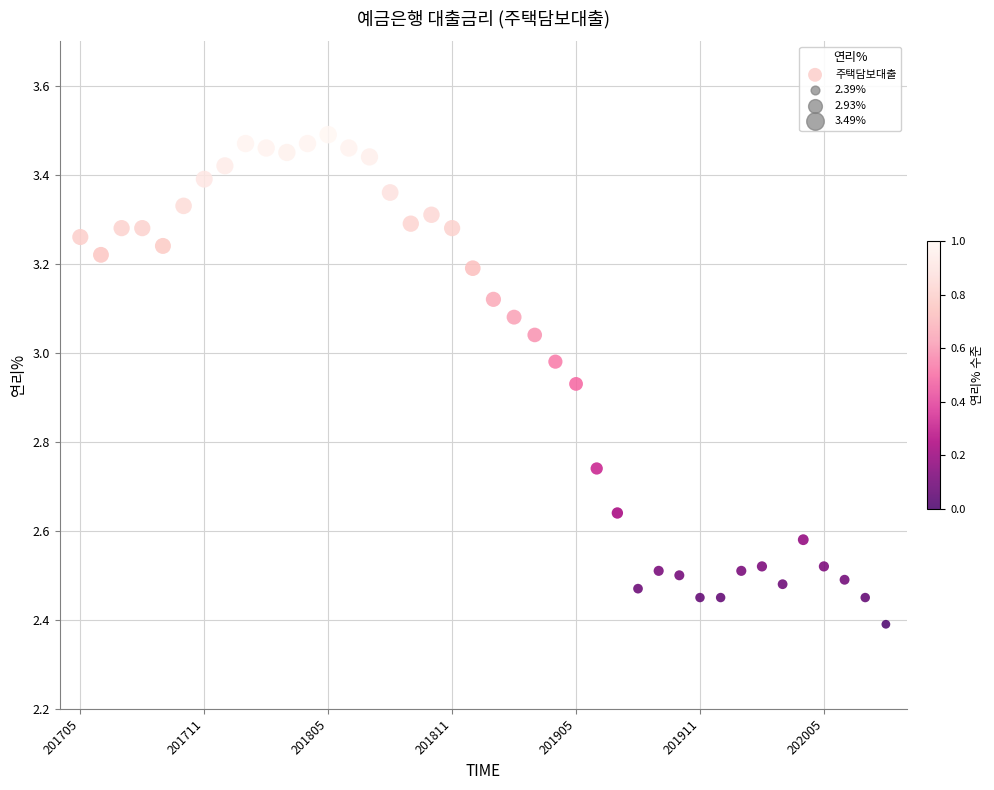

What is the range of Y values (max minus min)?

1.1